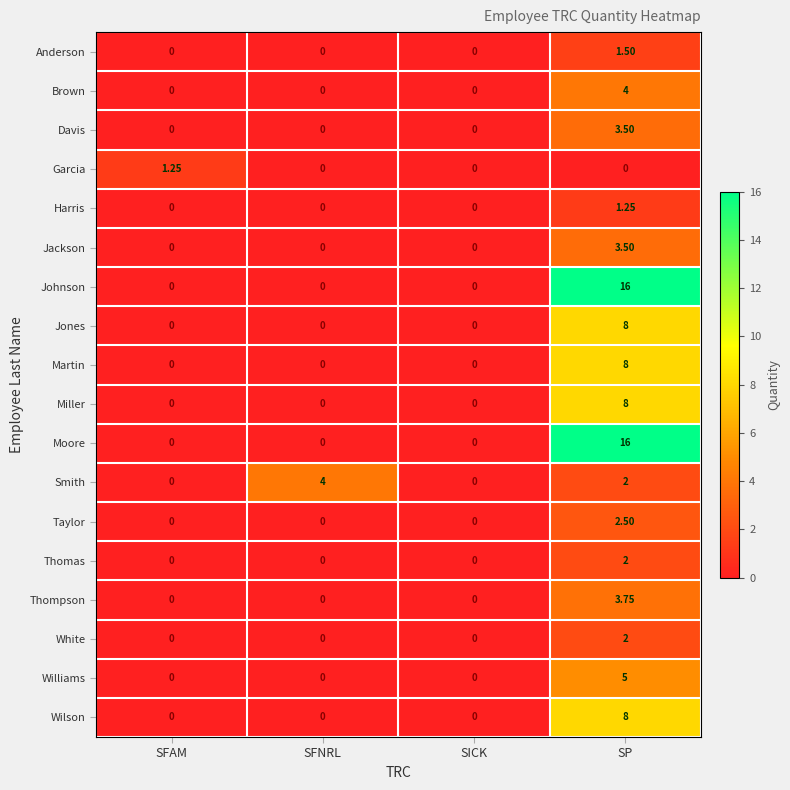

Which category has the highest value in the Brown series?

SP